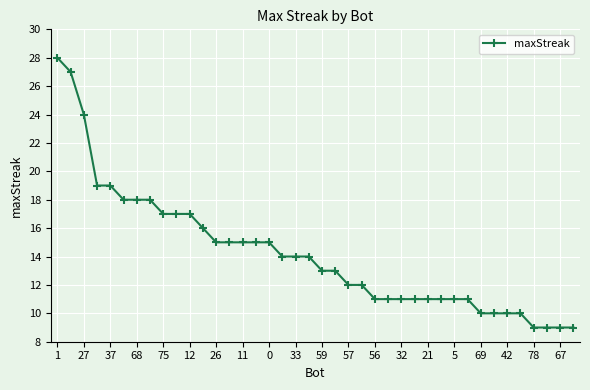

What is the sum of all values?

569